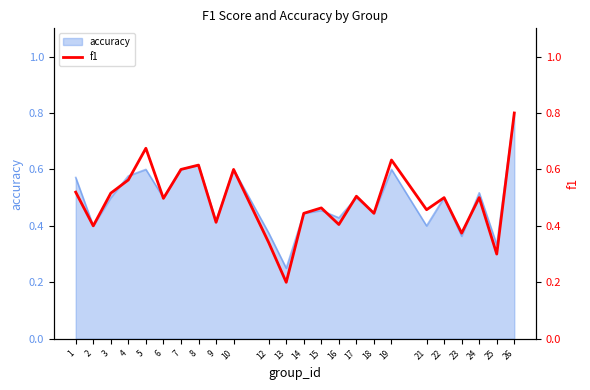

How many values are between 0 and 1?

24